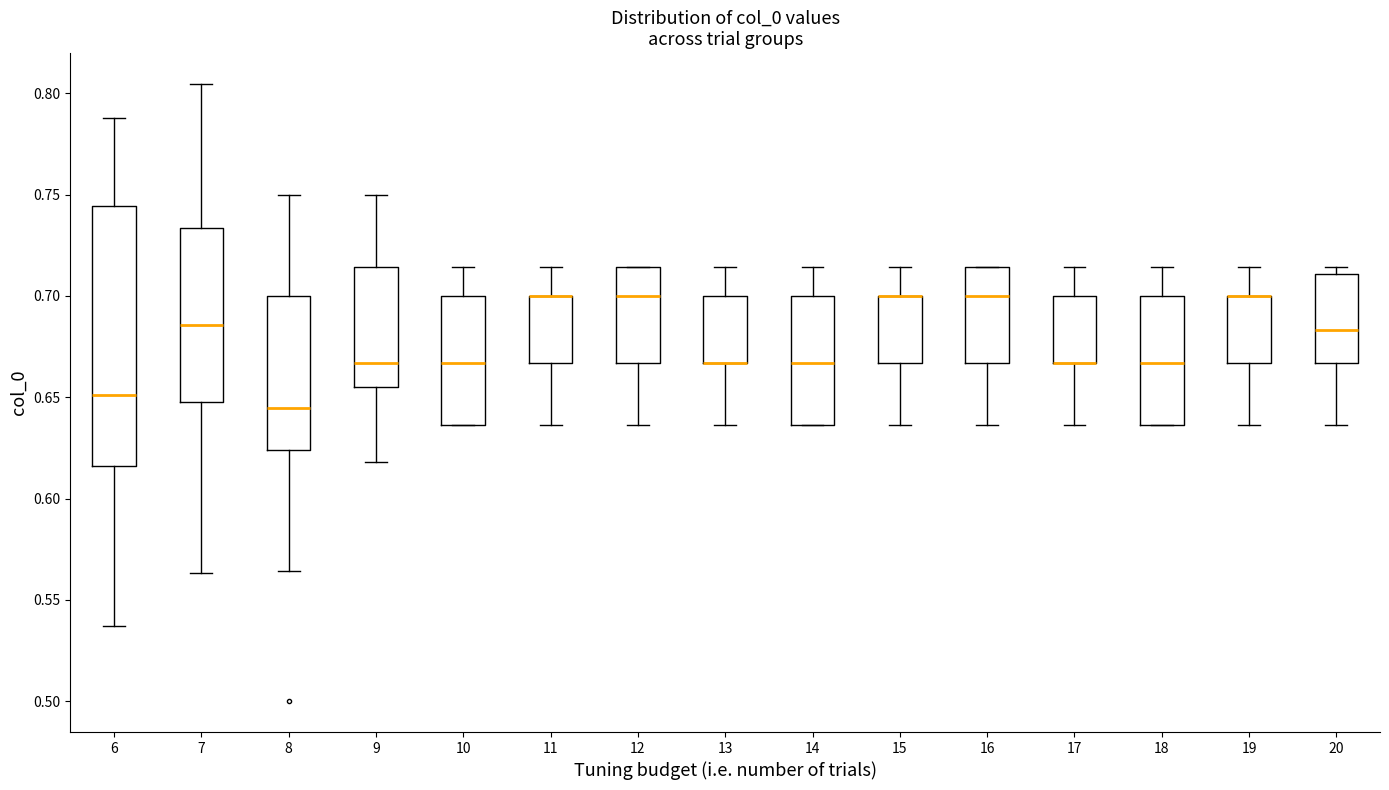

Reading left to right, transcribe this box plot: for each box, give where its median line is, the range the box spans, and where its two whiskers end, as read against the y-axis. The values are not printed on the chart, so give them approximately, as read against the axis.

6: median 0.650, box 0.615 to 0.745, whiskers 0.535 to 0.790
7: median 0.685, box 0.650 to 0.735, whiskers 0.565 to 0.805
8: median 0.645, box 0.625 to 0.700, whiskers 0.565 to 0.750
9: median 0.665, box 0.655 to 0.715, whiskers 0.620 to 0.750
10: median 0.665, box 0.635 to 0.700, whiskers 0.635 to 0.715
11: median 0.700 (drawn on the box's upper edge), box 0.665 to 0.700, whiskers 0.635 to 0.715
12: median 0.700, box 0.665 to 0.715, whiskers 0.635 to 0.715
13: median 0.665 (drawn on the box's lower edge), box 0.665 to 0.700, whiskers 0.635 to 0.715
14: median 0.665, box 0.635 to 0.700, whiskers 0.635 to 0.715
15: median 0.700 (drawn on the box's upper edge), box 0.665 to 0.700, whiskers 0.635 to 0.715
16: median 0.700, box 0.665 to 0.715, whiskers 0.635 to 0.715
17: median 0.665 (drawn on the box's lower edge), box 0.665 to 0.700, whiskers 0.635 to 0.715
18: median 0.665, box 0.635 to 0.700, whiskers 0.635 to 0.715
19: median 0.700 (drawn on the box's upper edge), box 0.665 to 0.700, whiskers 0.635 to 0.715
20: median 0.685, box 0.665 to 0.710, whiskers 0.635 to 0.715